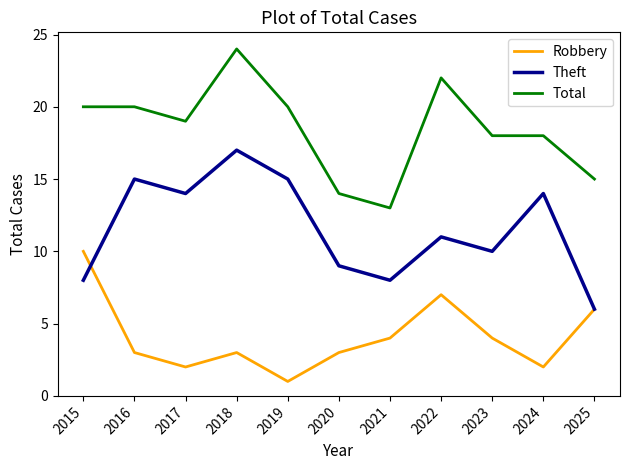

The value of Robbery at 2018 is 3. True or false?

True